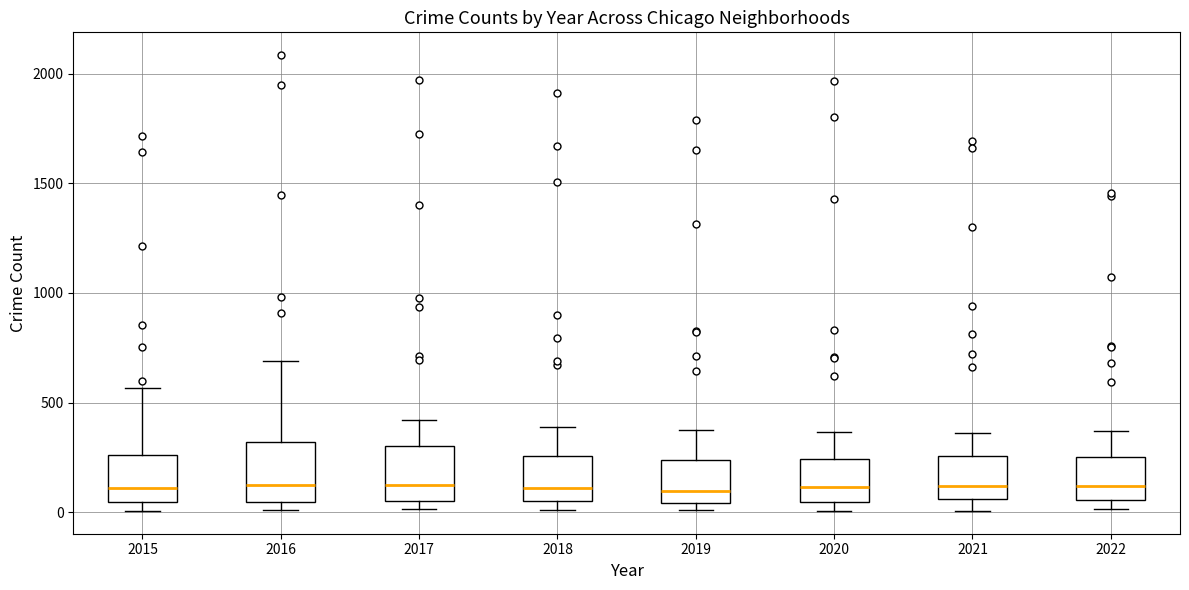

Where does the median line of the box at x = 2021 sit on the y-axis? The values are not printed on the chart, so give them approximately, as read against the axis.

100